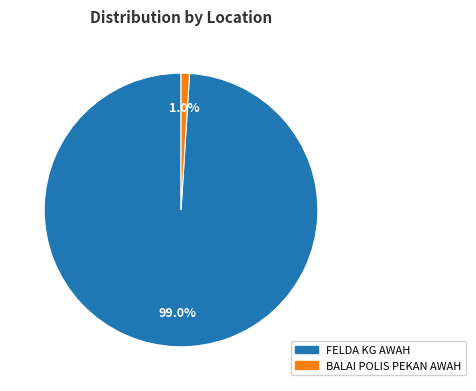

Which slice is the smallest?

BALAI POLIS PEKAN AWAH